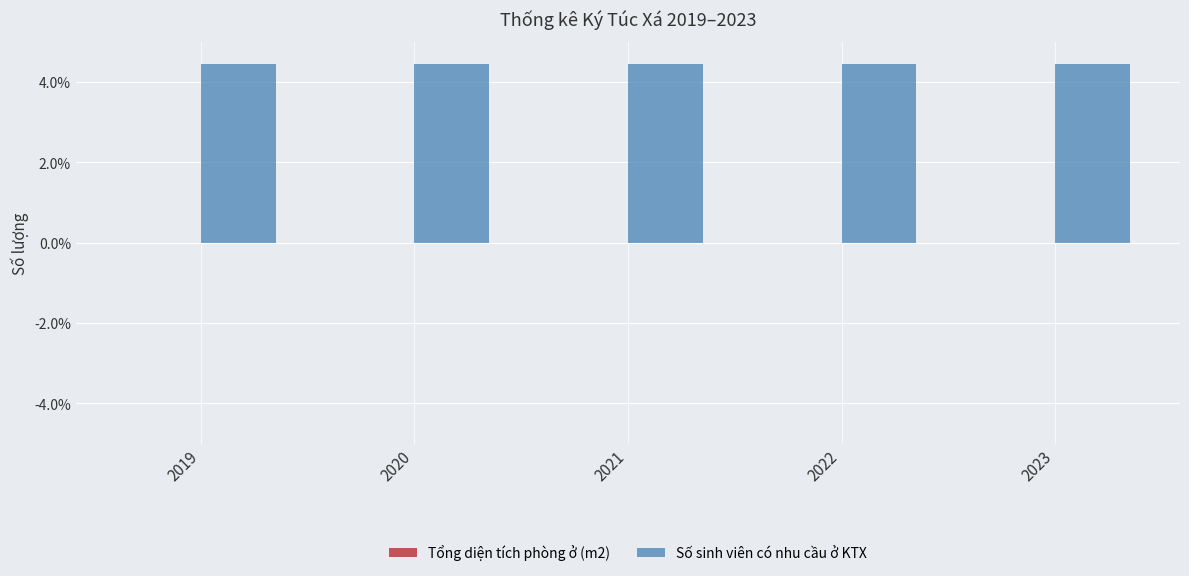

Is the value of Tổng diện tích phòng ở (m2) at 2020 greater than the value of Số sinh viên có nhu cầu ở KTX at 2019?

No